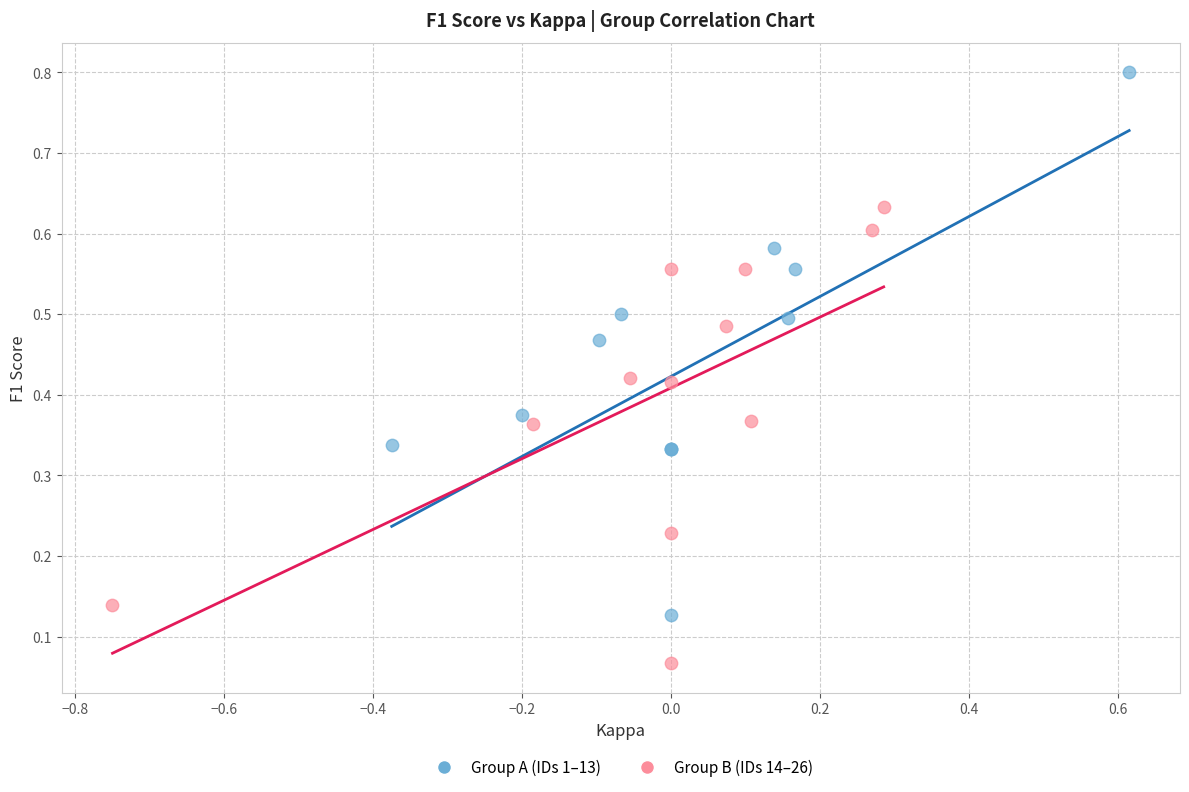

Which series contains the lowest Y value?

Group B (IDs 14–26)